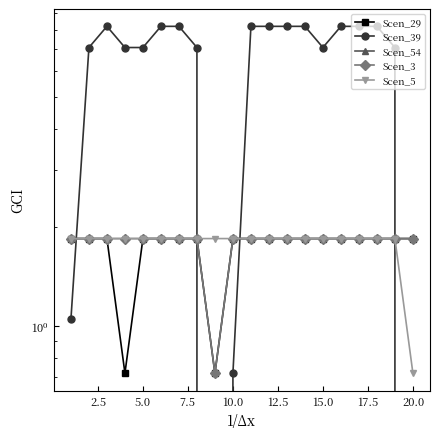

At which category does the chart reach its minimum across all series?

20.0